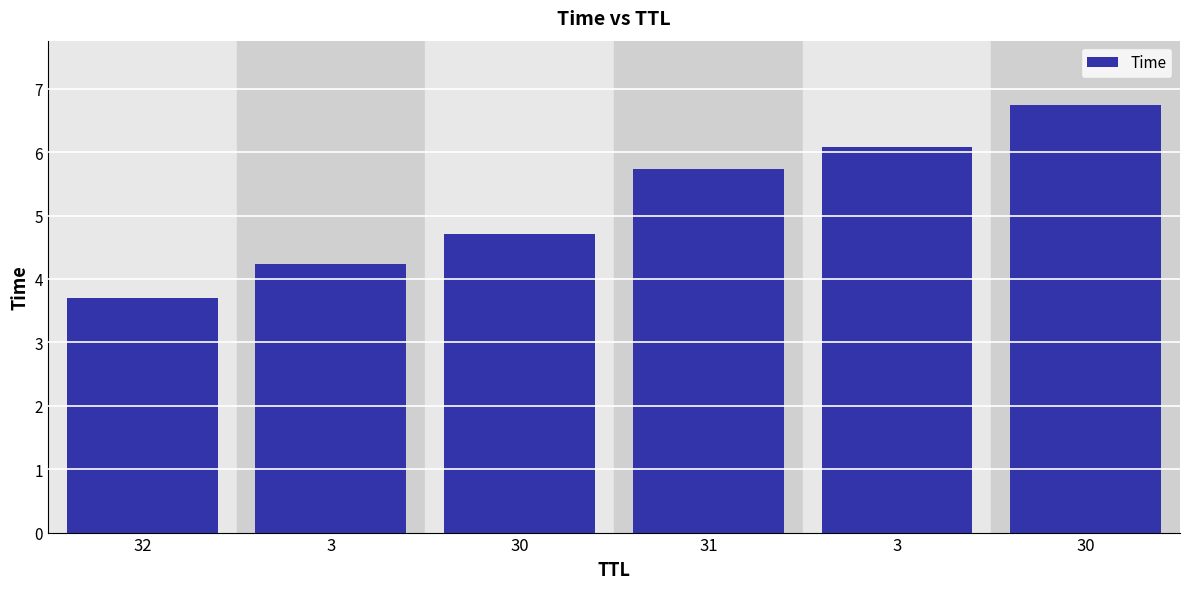

Reading left to right, what are all the values shown in this chart?

3.7	4.2	4.7	5.7	6.1	6.7